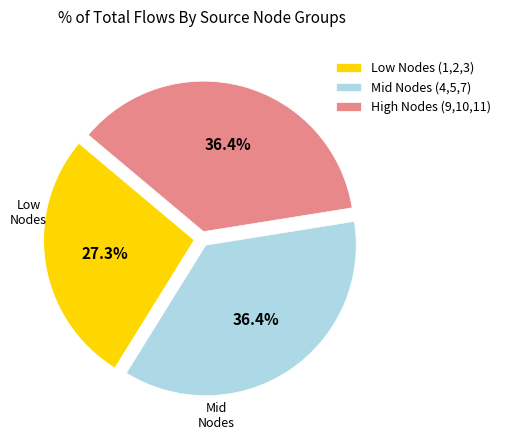

Does High Nodes (9,10,11) represent more than half of the total?

No